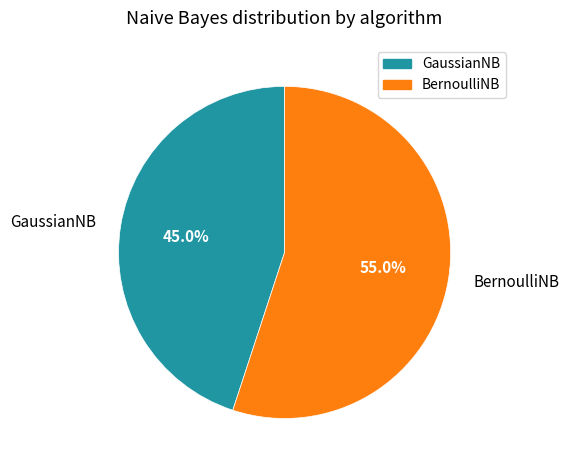

To the nearest percent, what is the combined percentage of BernoulliNB and GaussianNB?

100%